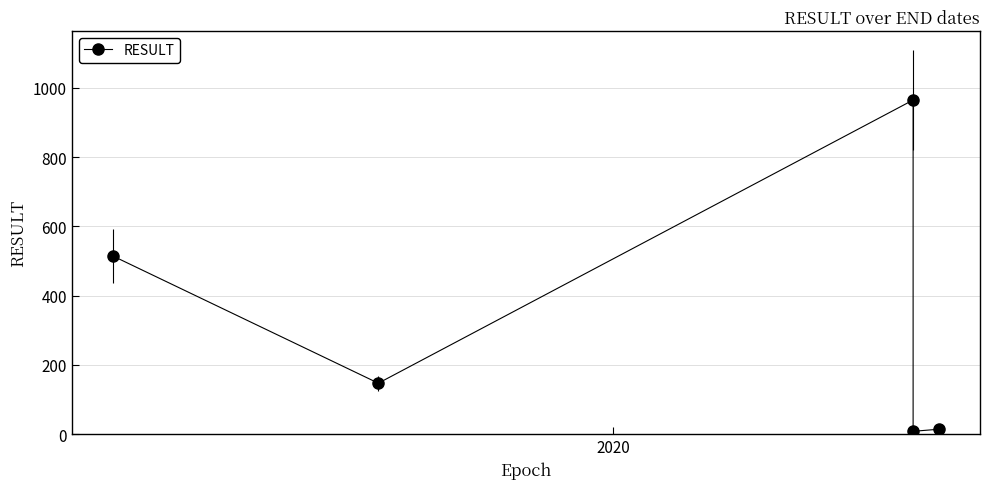

Reading right to left, transcribe all the data shown in this chart.

14	8	965	147	514